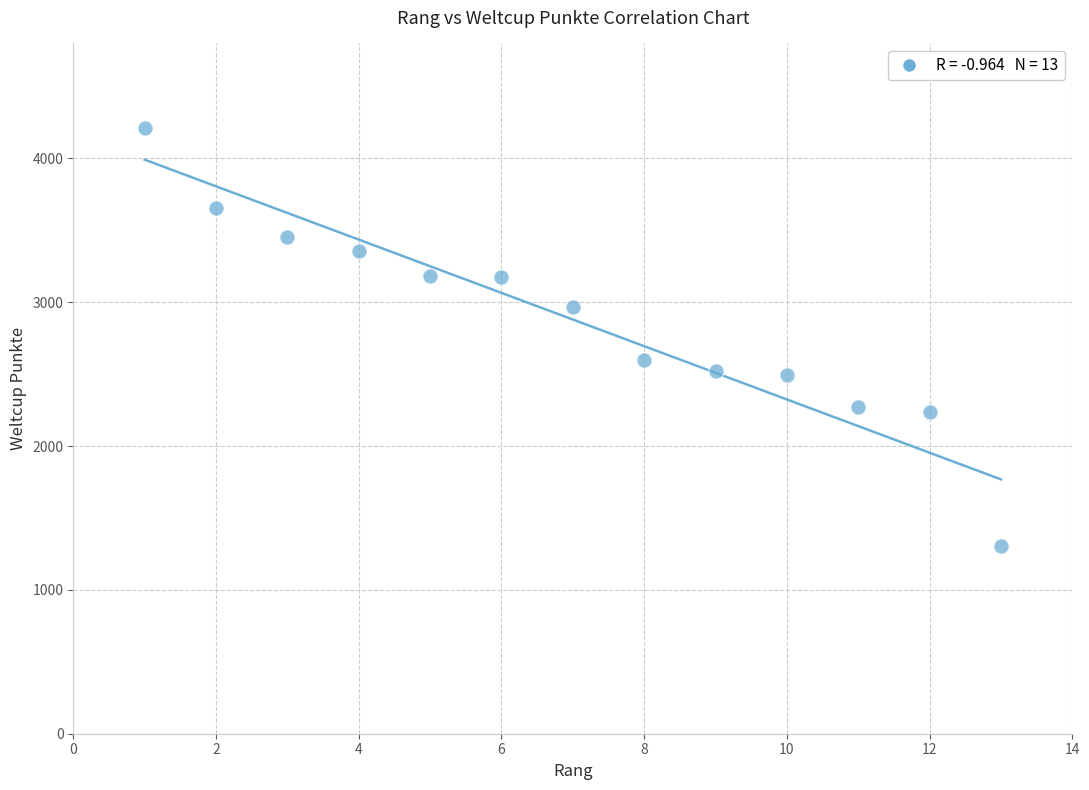

What is the range of X values (max minus min)?

12